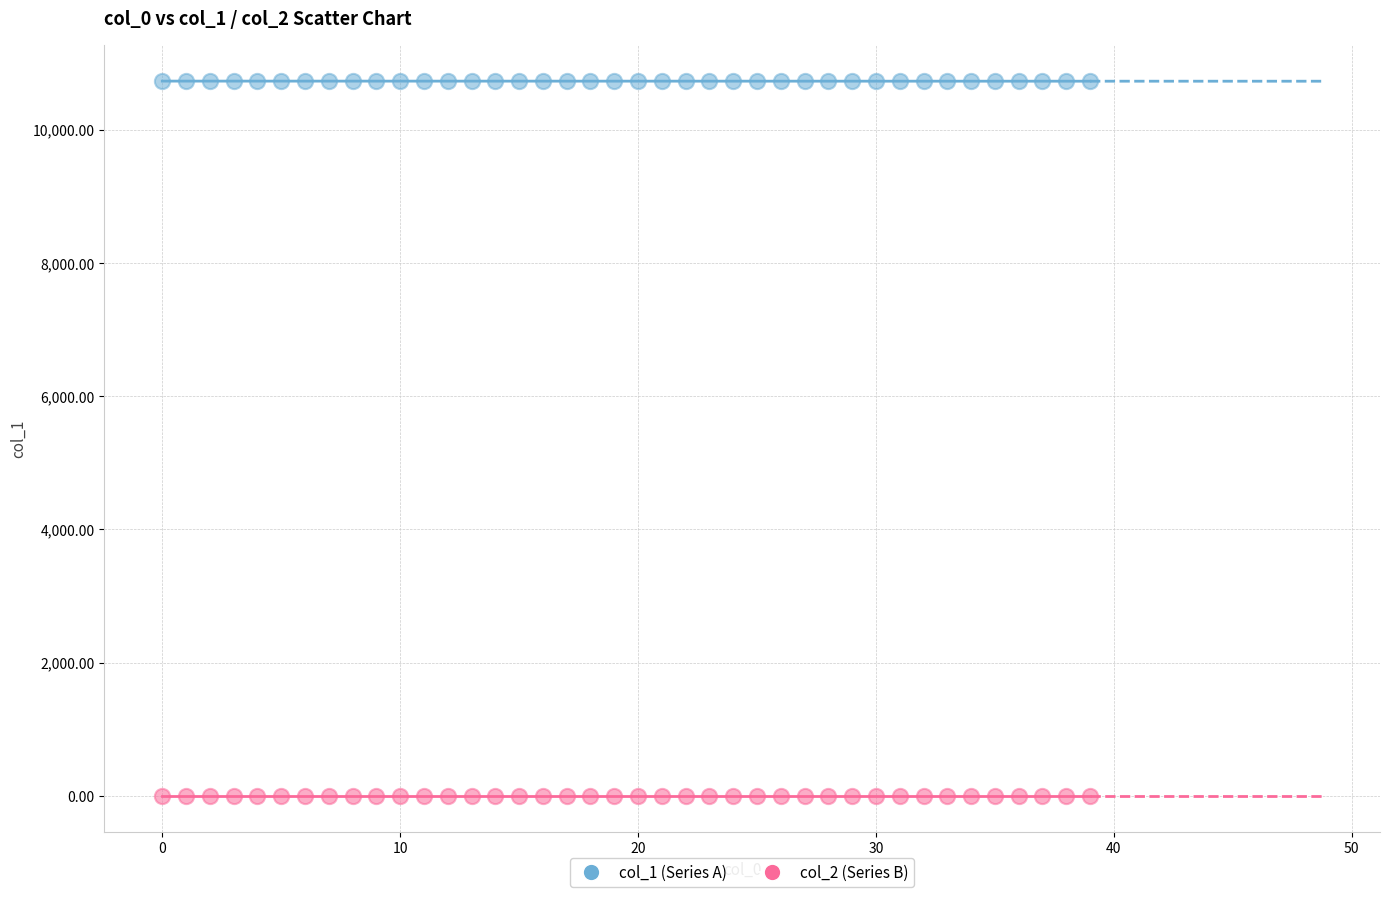

Which series reaches the minimum Y coordinate?

col_2 (Series B)